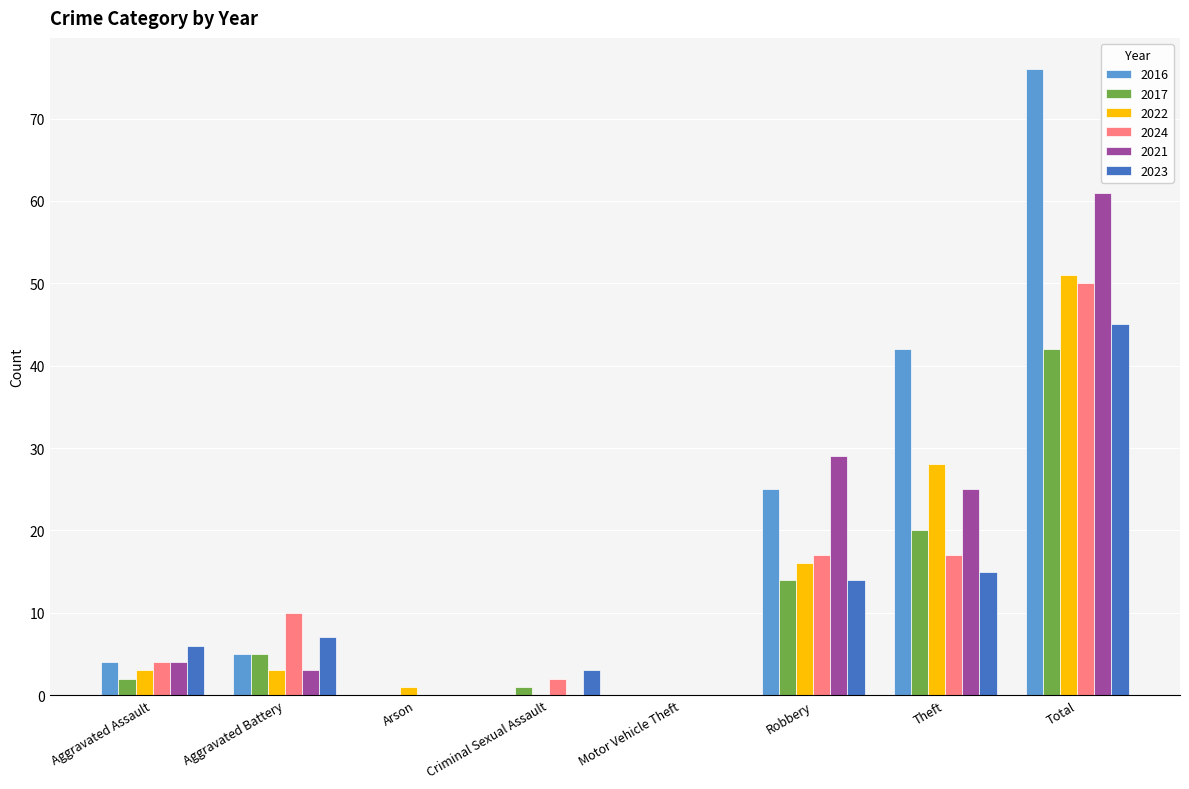

True or false: 2017 has a value of 14 at Robbery.

True